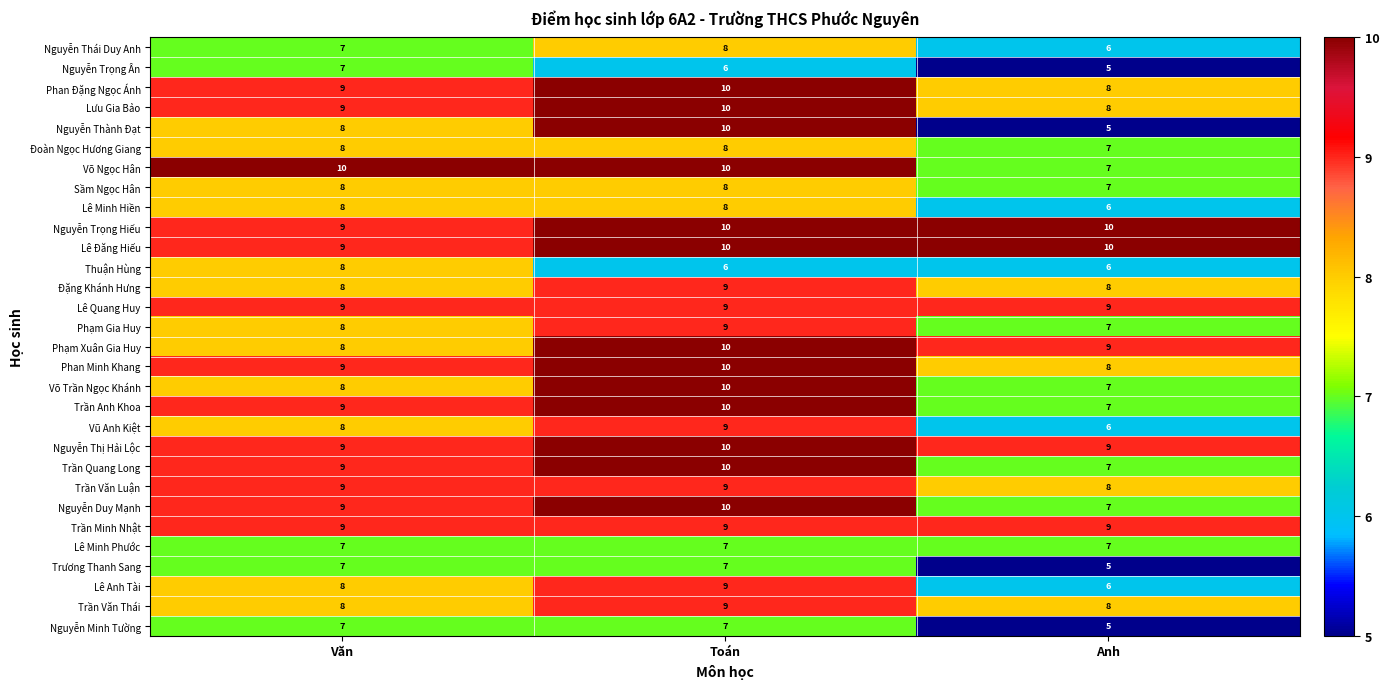

At which label is Nguyễn Trọng Ân closest to 6?

Toán